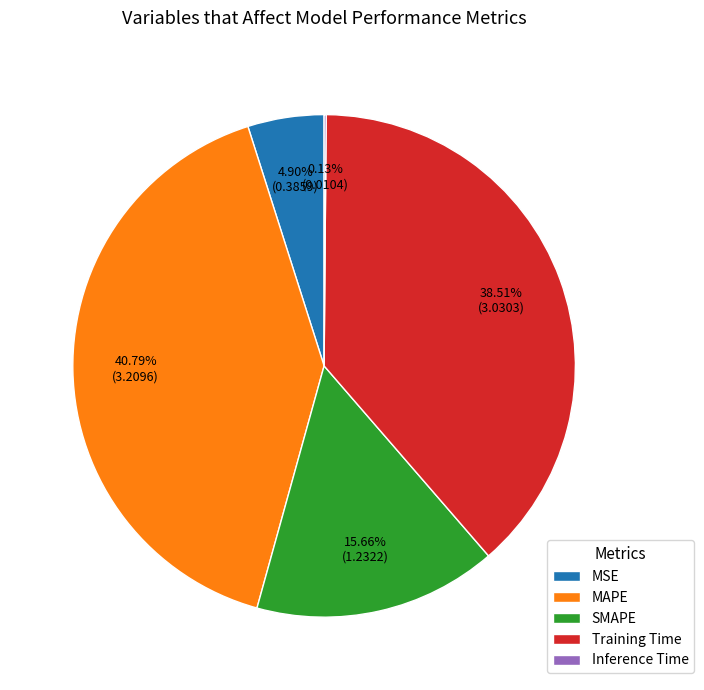

To the nearest percent, what is the average slice percentage?

20%